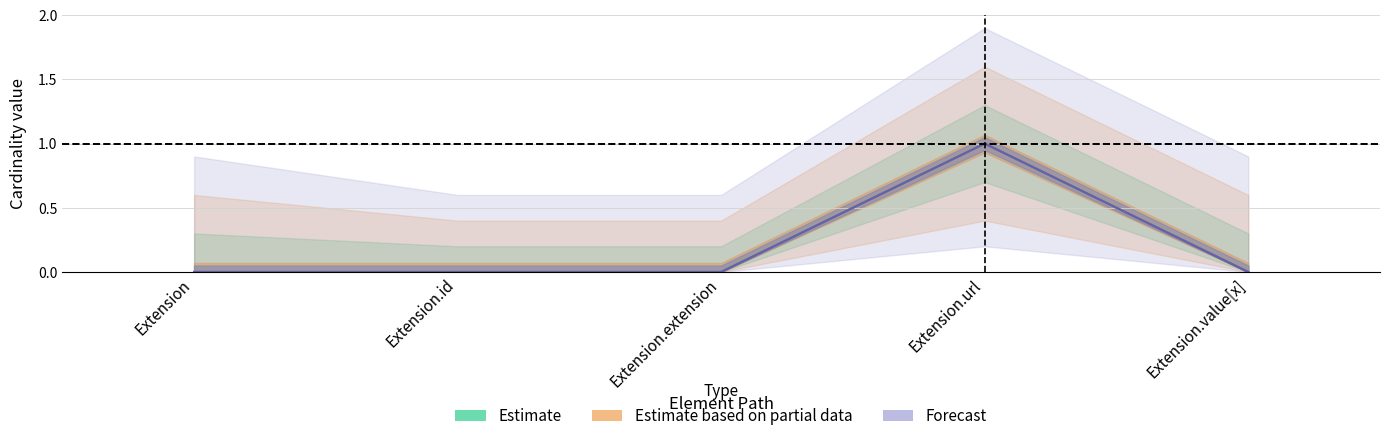

True or false: Forecast has more than 0 interior local peaks.

True